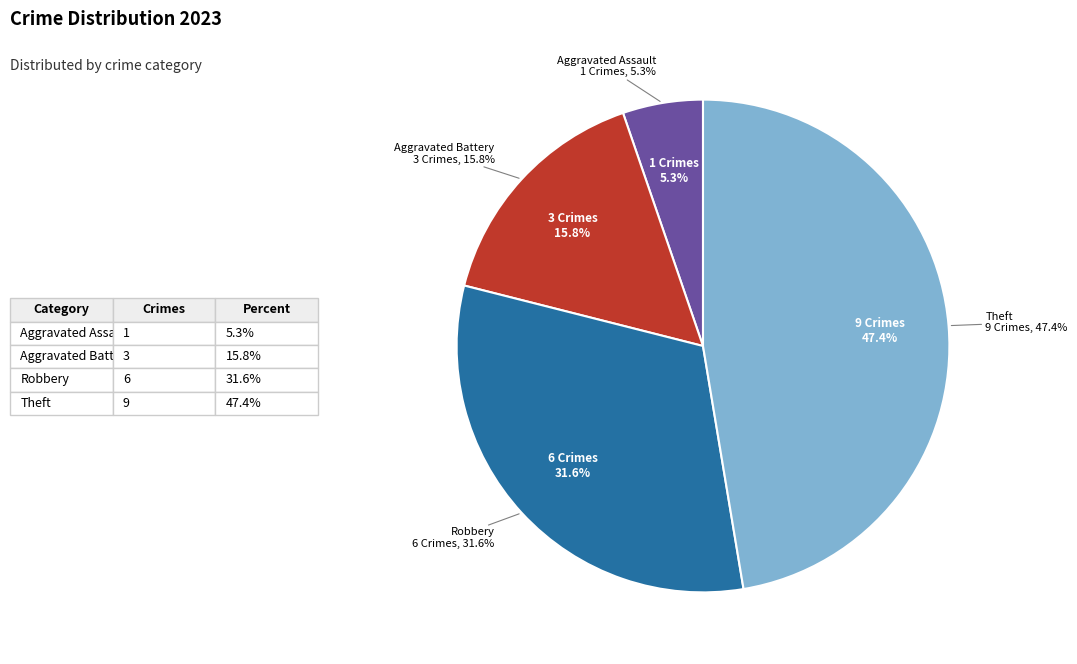

Is there any slice that represents more than half of the pie?

No